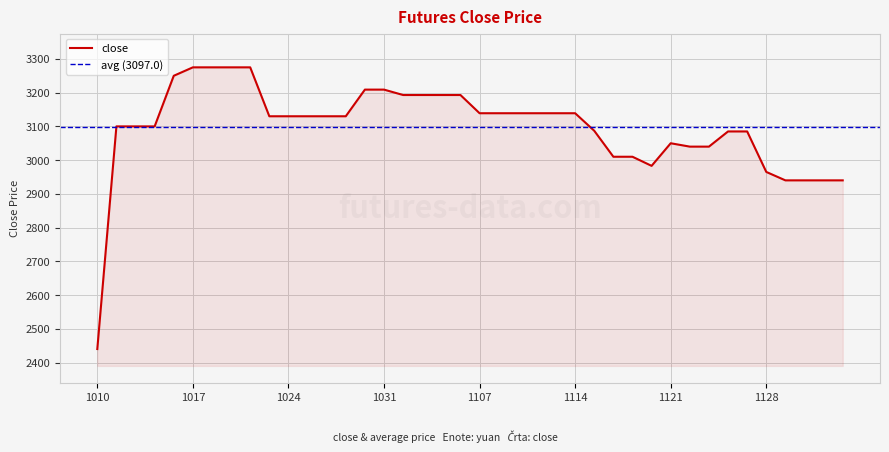

Reading left to right, what are all the values shown in this chart?

2440	3100	3100	3100	3250	3275	3275	3275	3275	3130	3130	3130	3130	3130	3209	3209	3193	3193	3193	3193	3139	3139	3139	3139	3139	3139	3087	3010	3010	2983	3050	3040	3040	3085	3085	2965	2940	2940	2940	2940